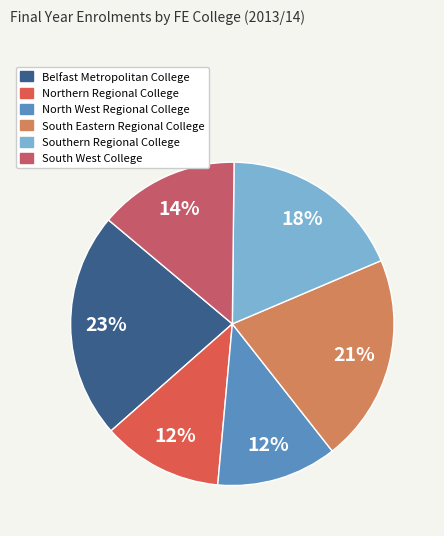

Which category has the smallest portion of the pie?

North West Regional College